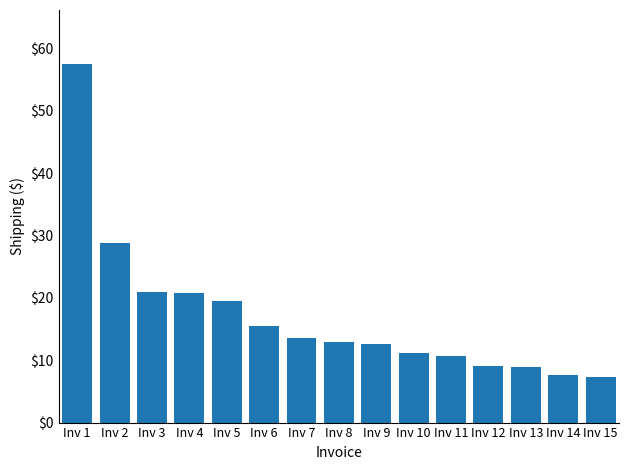

What is the greatest value displayed?

57.5